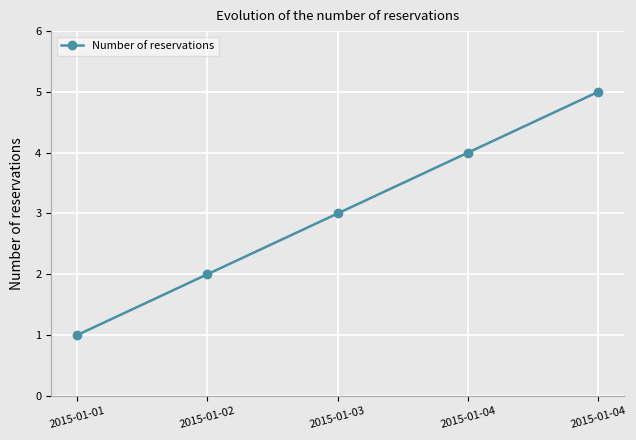

What is the difference between the maximum and minimum values?

4